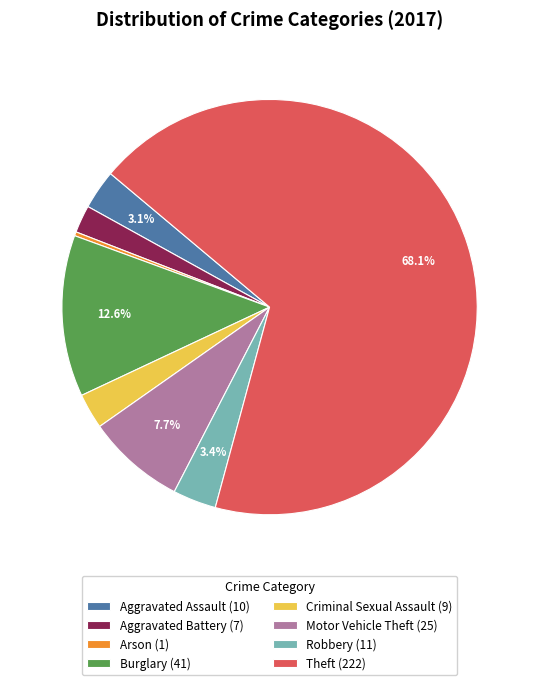

Is Aggravated Battery (7) the majority of the pie?

No